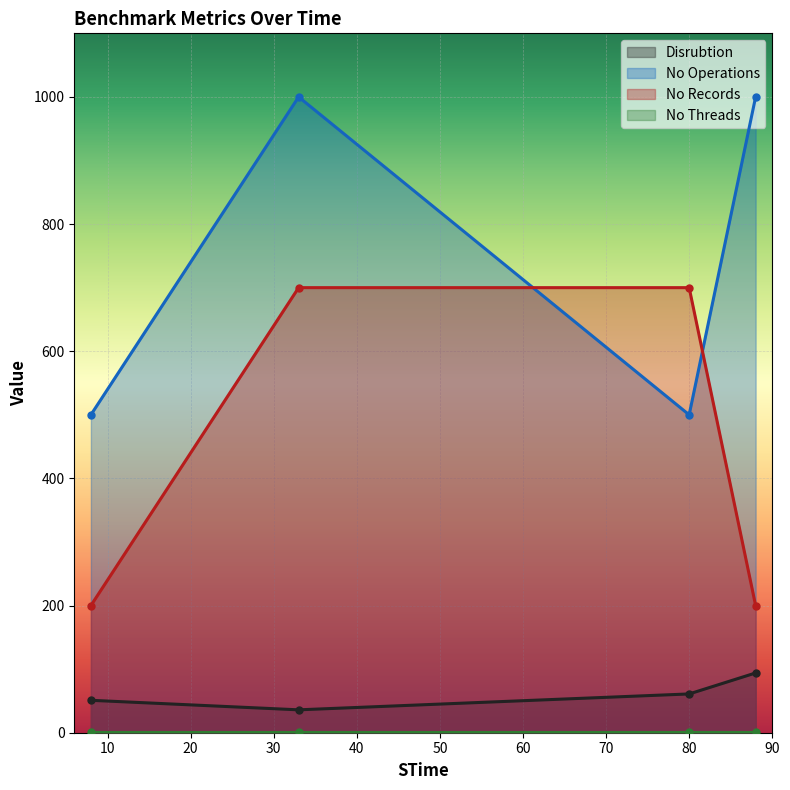

How many interior local peaks does the No Operations series have?

1